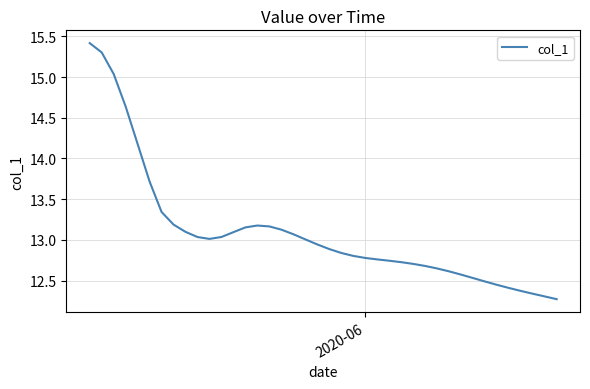

What is the maximum value shown in the chart?

15.4